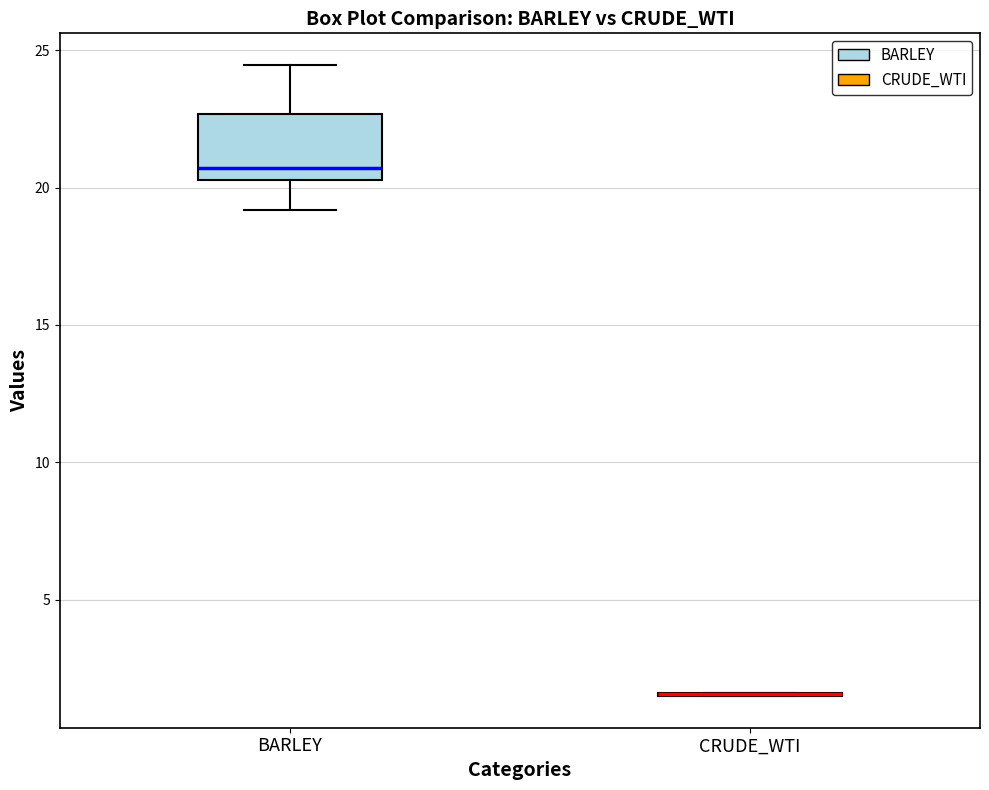

Reading left to right, read every box against the y-axis: the position of its median line, the range the box covers, and the ends of its whiskers. The values are not printed on the chart, so give them approximately, as read against the axis.

BARLEY: median 20.5 (just above the box's lower edge), box 20.5 to 22.5, whiskers 19.0 to 24.5
CRUDE_WTI: box collapsed to a line at 1.5, whiskers 1.5 to 1.5